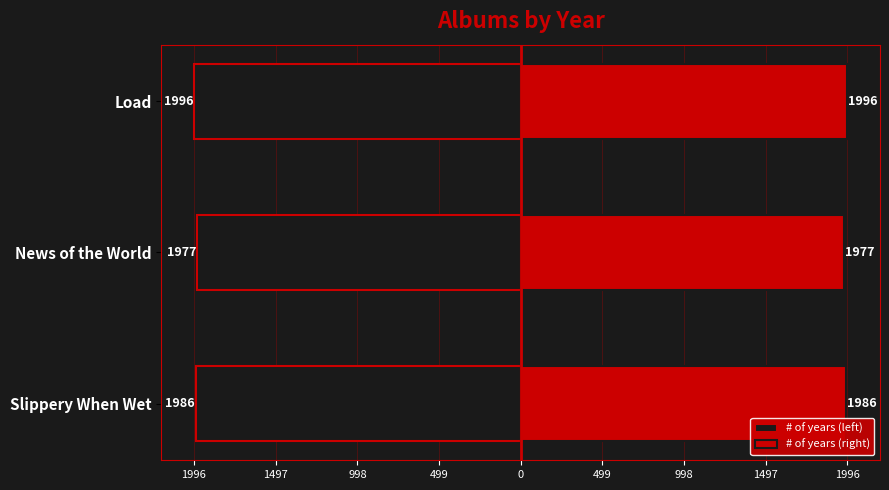

Between News of the World and Load, which series saw the biggest shift?

# of years (left)